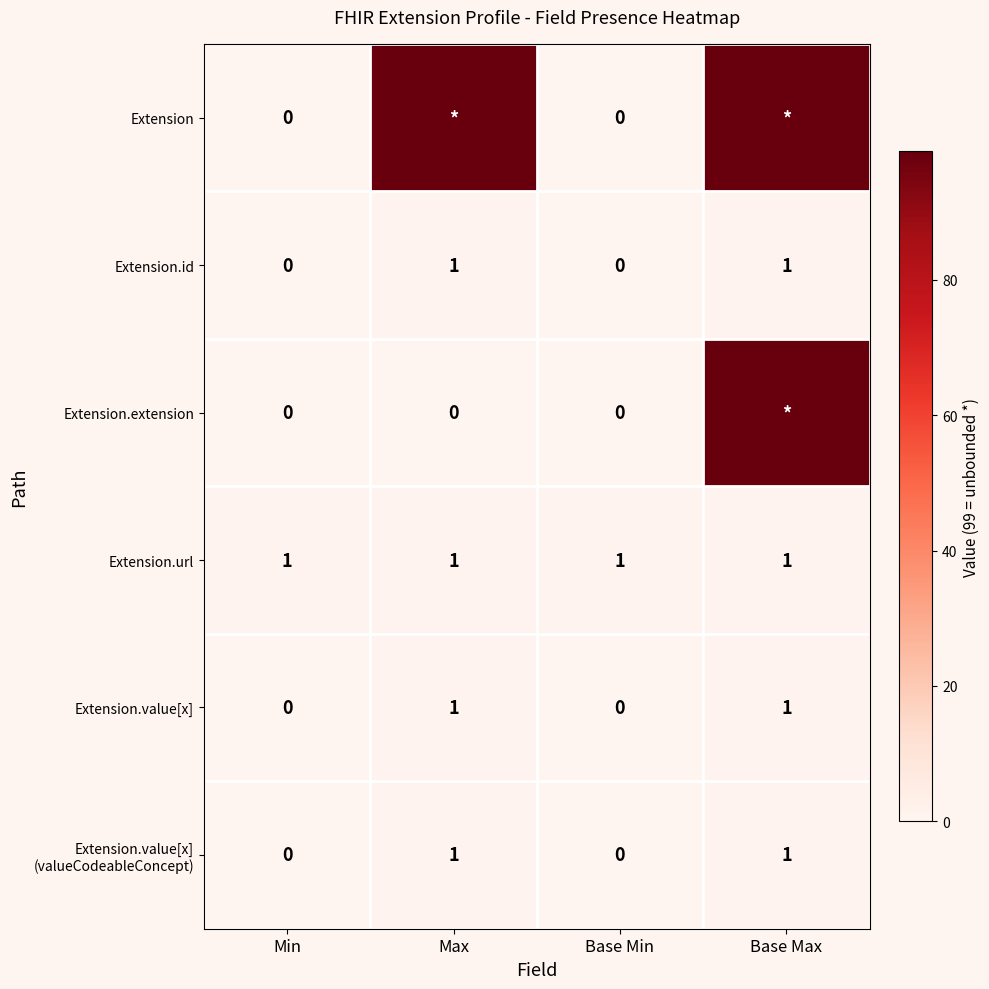

How many Extension.value[x] values are between 0 and 1?

4